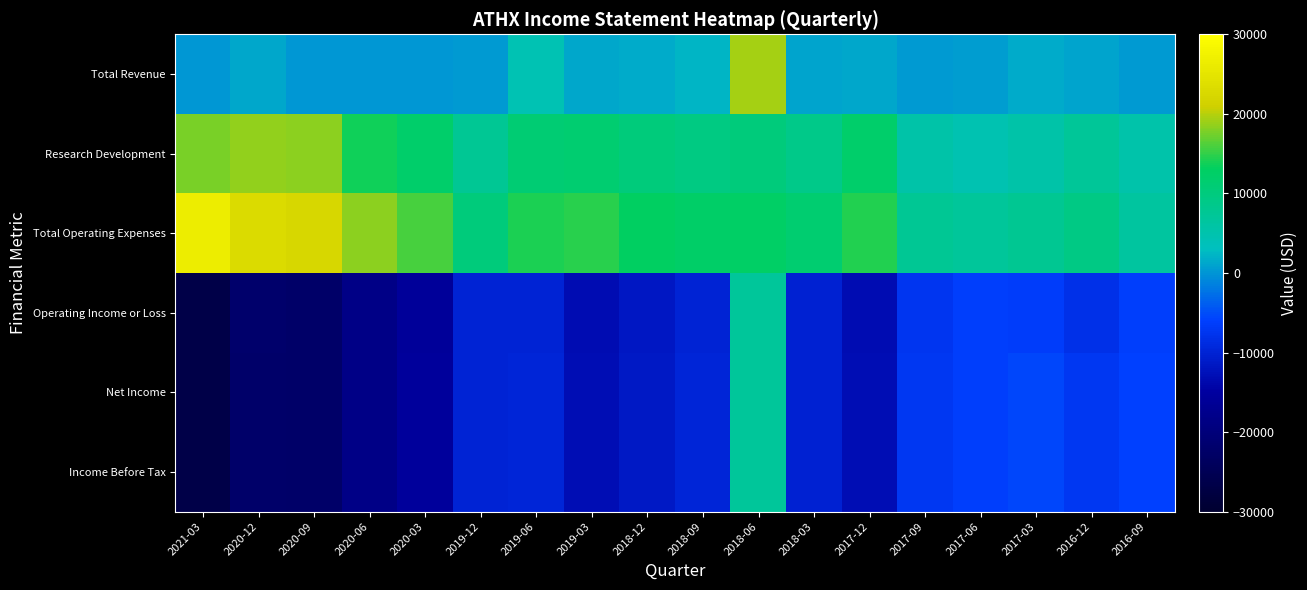

Rank the series by their maximum value, from lowest to highest.

Operating Income or Loss, Net Income, Income Before Tax, Research Development, Total Revenue, Total Operating Expenses